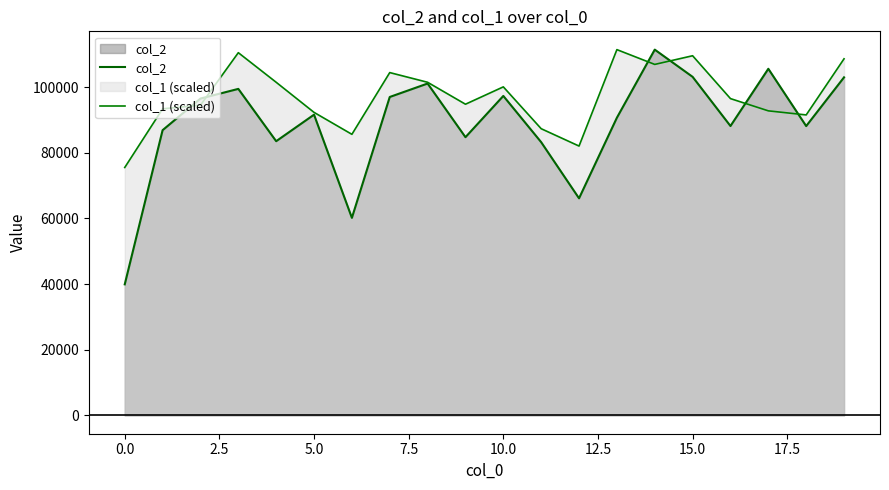

Rank the series by their average value, from highest to lowest.

col_1 (scaled), col_2